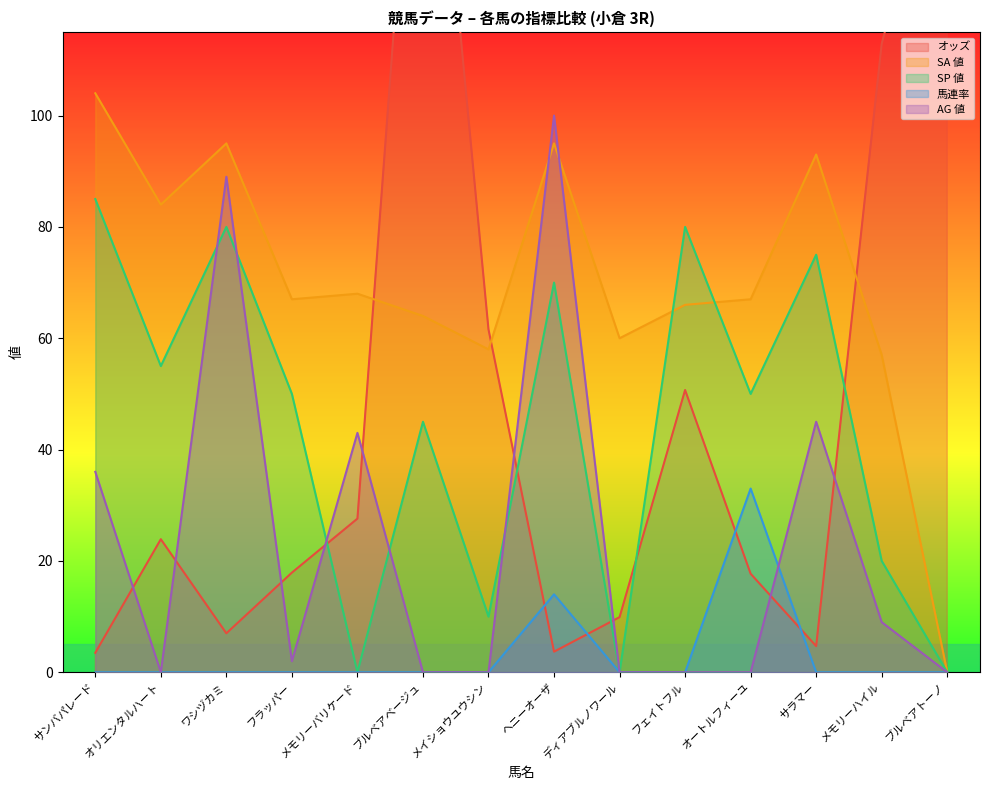

Between メモリーバリケード and ブルベアベージュ, which series saw the biggest shift?

オッズ